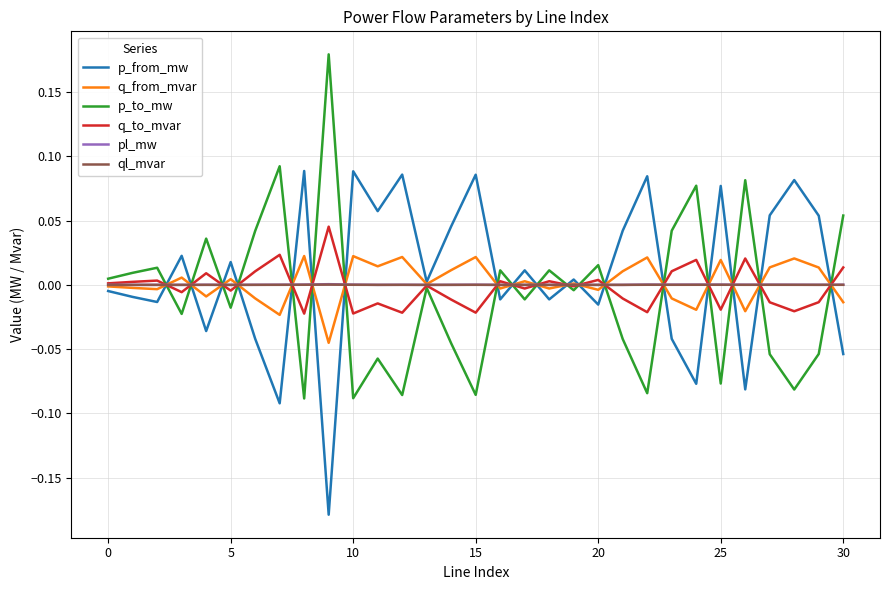

Reading left to right, what are all the values shown in this chart?

p_from_mw: -0.0	-0.0	-0.0	0.0	-0.0	0.0	-0.0	-0.1	0.1	-0.2	0.1	0.1	0.1	0.0	0.0	0.1	-0.0	0.0	-0.0	0.0	-0.0	0.0	0.1	-0.0	-0.1	0.1	-0.1	0.1	0.1	0.1	-0.1
q_from_mvar: -0.0	-0.0	-0.0	0.0	-0.0	0.0	-0.0	-0.0	0.0	-0.0	0.0	0.0	0.0	0.0	0.0	0.0	-0.0	0.0	-0.0	0.0	-0.0	0.0	0.0	-0.0	-0.0	0.0	-0.0	0.0	0.0	0.0	-0.0
p_to_mw: 0.0	0.0	0.0	-0.0	0.0	-0.0	0.0	0.1	-0.1	0.2	-0.1	-0.1	-0.1	-0.0	-0.0	-0.1	0.0	-0.0	0.0	-0.0	0.0	-0.0	-0.1	0.0	0.1	-0.1	0.1	-0.1	-0.1	-0.1	0.1
q_to_mvar: 0.0	0.0	0.0	-0.0	0.0	-0.0	0.0	0.0	-0.0	0.0	-0.0	-0.0	-0.0	-0.0	-0.0	-0.0	0.0	-0.0	0.0	-0.0	0.0	-0.0	-0.0	0.0	0.0	-0.0	0.0	-0.0	-0.0	-0.0	0.0
pl_mw: 0.0	0.0	0.0	0.0	0.0	0.0	0.0	0.0	0.0	0.0	0.0	0.0	0.0	0.0	0.0	0.0	0.0	0.0	0.0	0.0	0.0	0.0	0.0	0.0	0.0	0.0	0.0	0.0	0.0	0.0	0.0
ql_mvar: -0.0	0.0	0.0	0.0	0.0	0.0	0.0	0.0	0.0	0.0	0.0	0.0	0.0	-0.0	0.0	0.0	0.0	0.0	0.0	-0.0	0.0	0.0	0.0	0.0	0.0	0.0	0.0	0.0	0.0	0.0	0.0